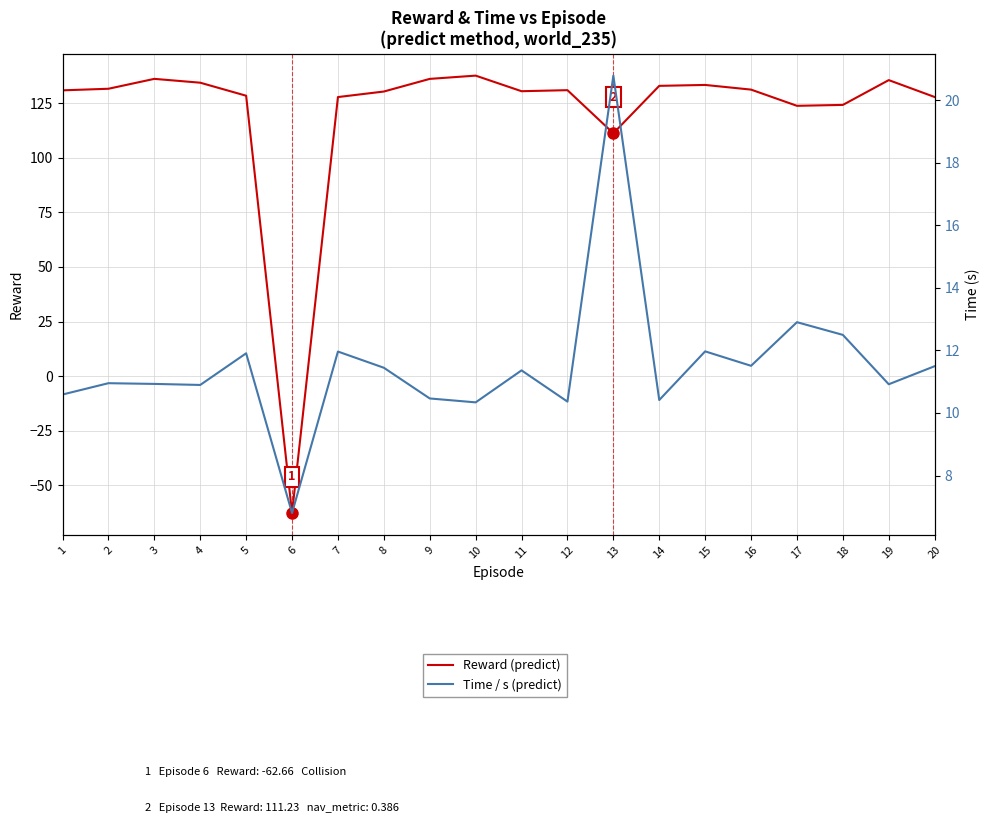

What is the average value of the Time / s (predict) series?

11.5